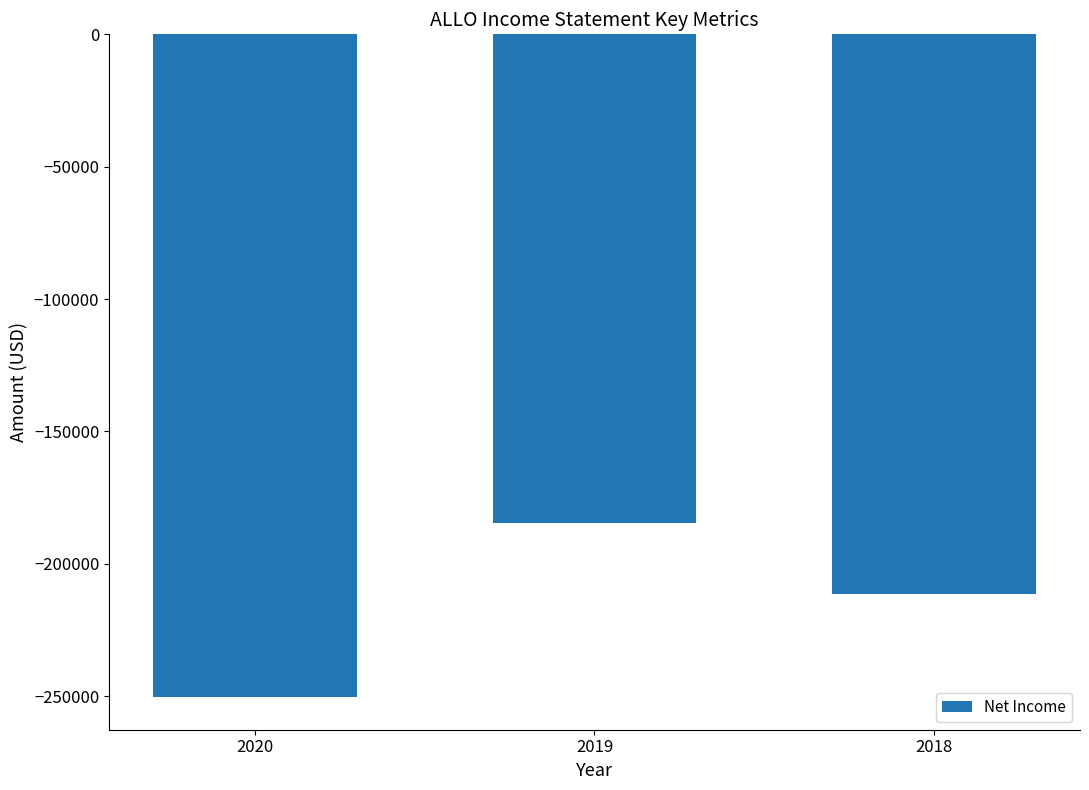

Which has a higher value, 2020 or 2019?

2019